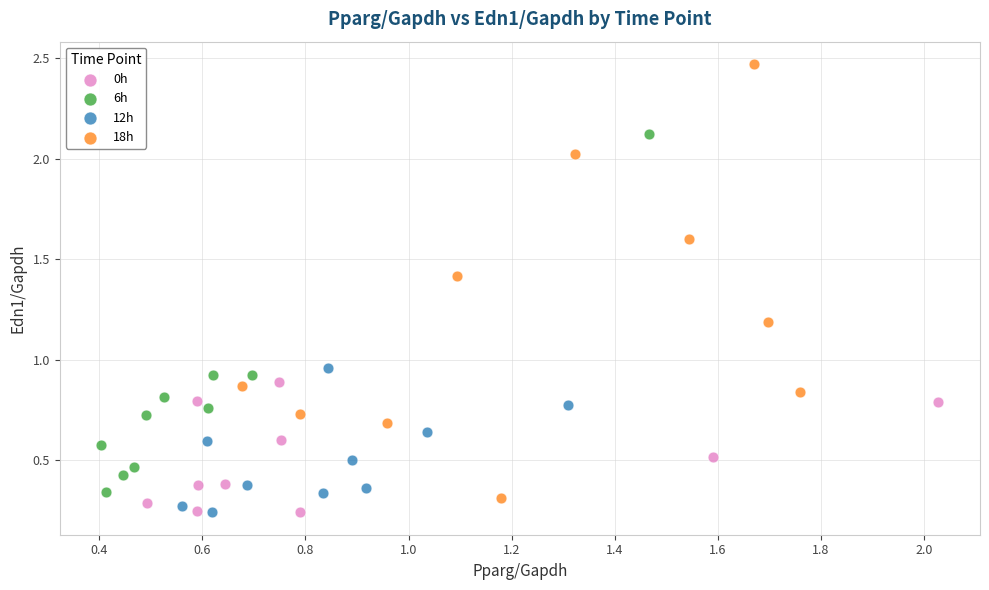

Which series reaches the maximum Y coordinate?

18h